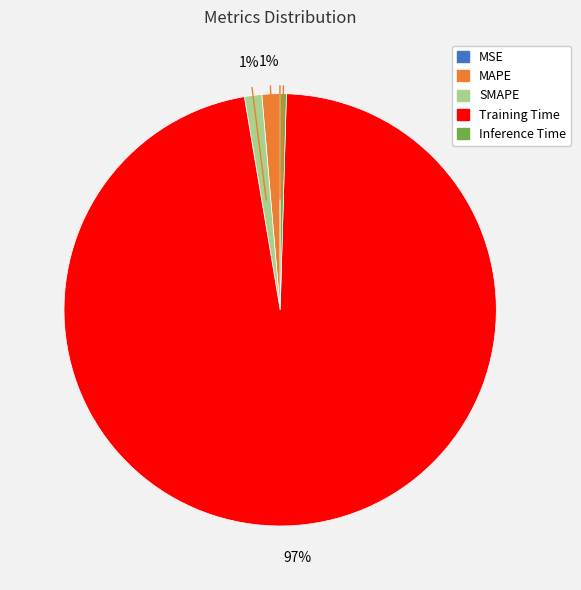

Do SMAPE and Inference Time together represent more than half of the pie?

No